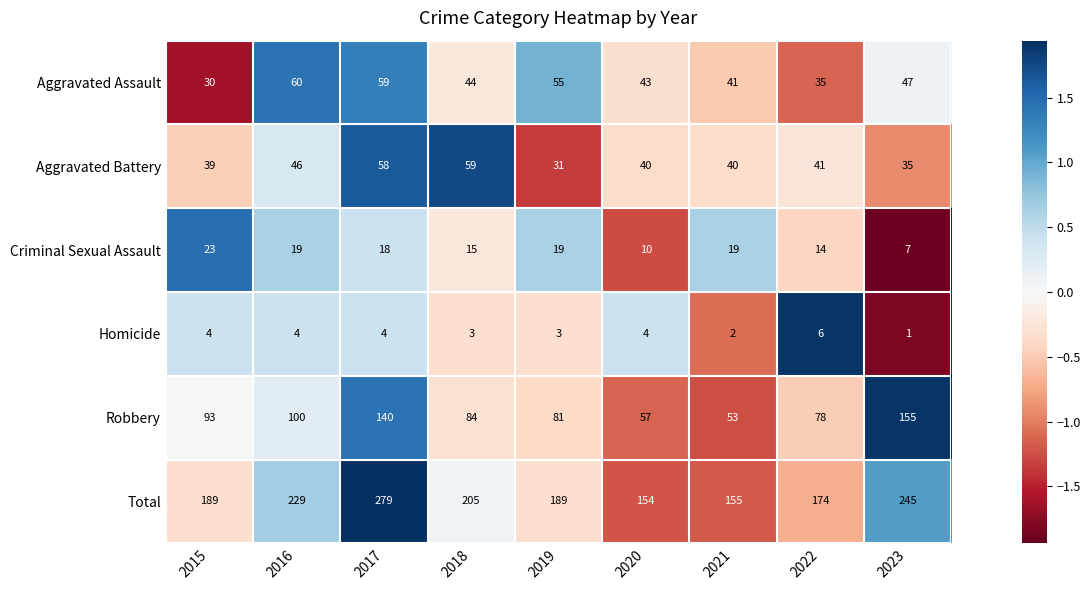

The value of Robbery at 2023 is 37. True or false?

False